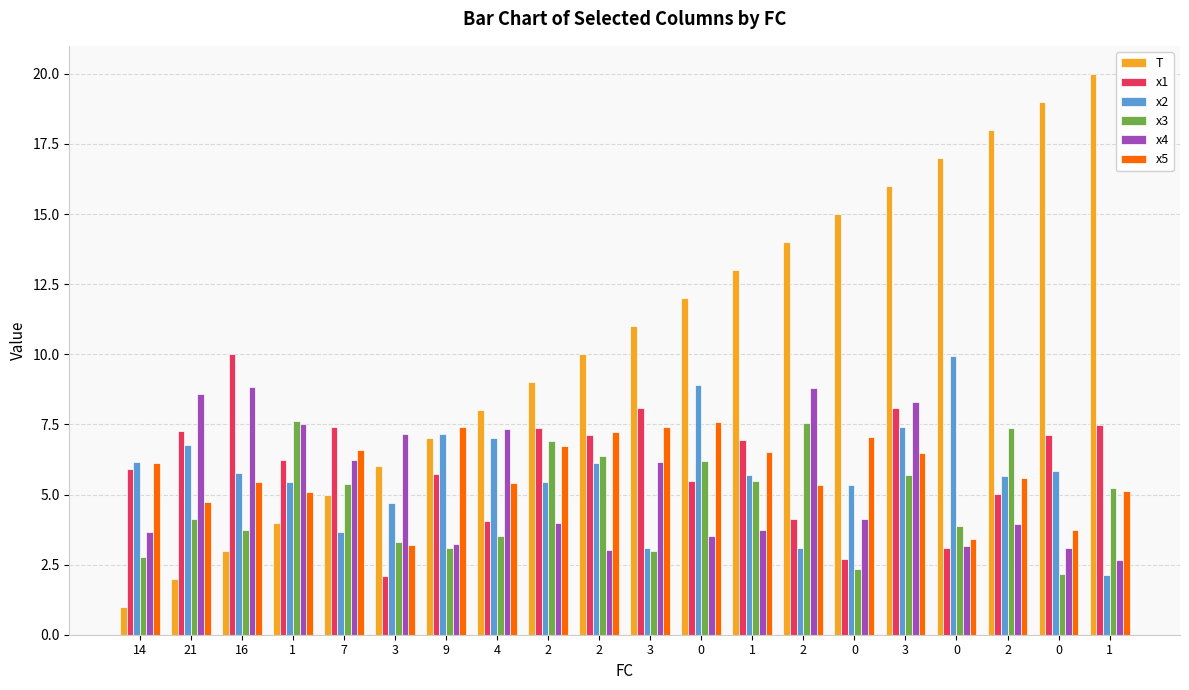

List the labels in order of x3 value, smallest first.

0, 0, 14, 3, 9, 3, 4, 16, 0, 21, 1, 7, 1, 3, 0, 2, 2, 2, 2, 1